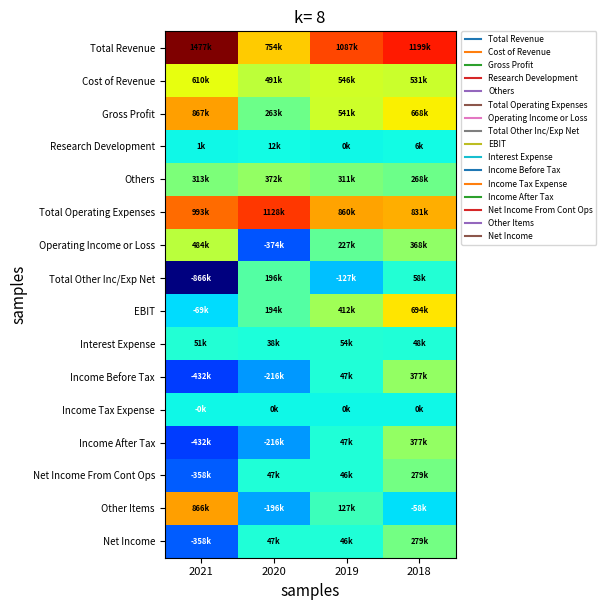

What is the smallest value displayed?

-865500